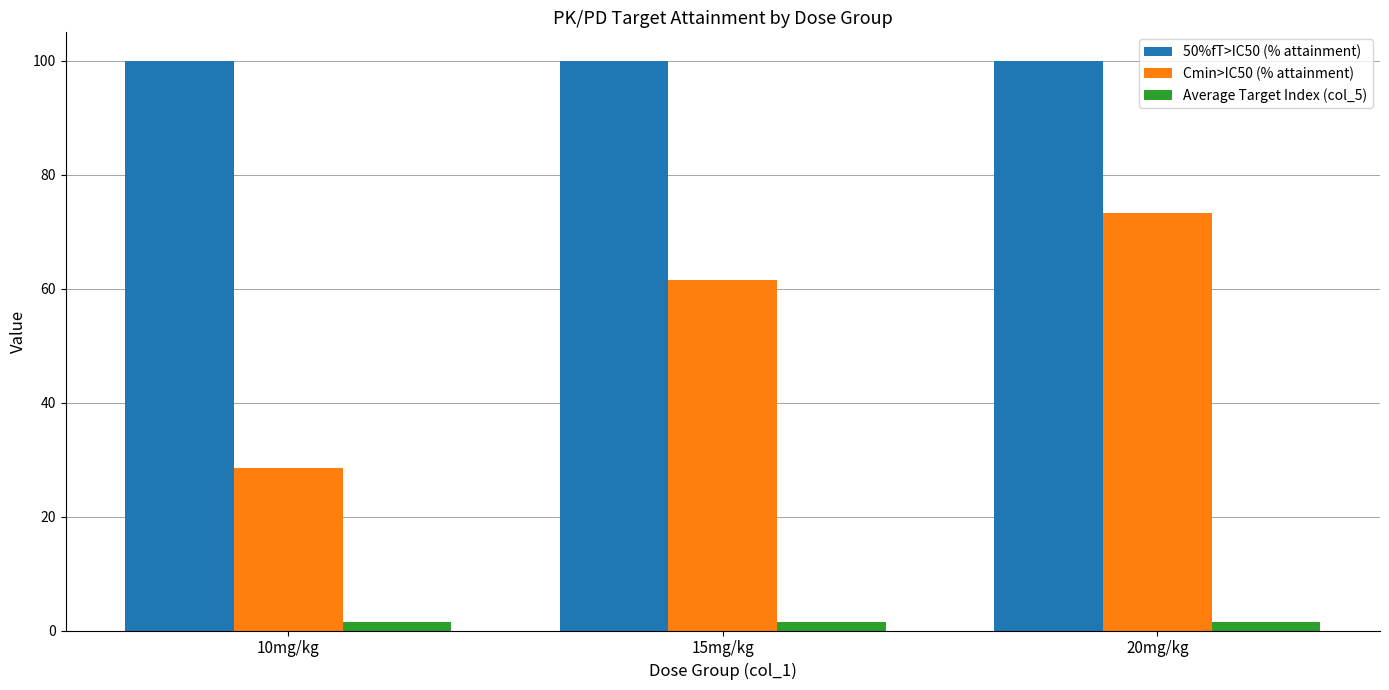

Are the bars horizontal?

No